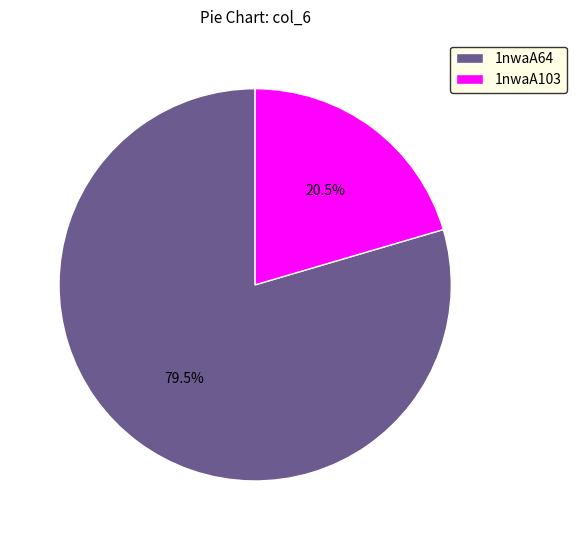

What is the largest slice in the pie chart?

1nwaA64